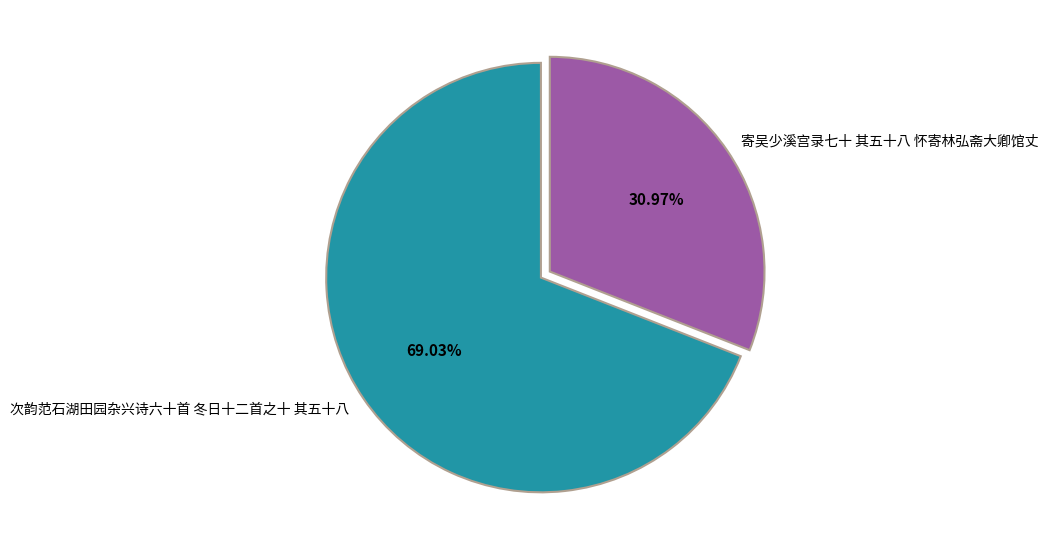

To the nearest percent, what is the difference between the 次韵范石湖田园杂兴诗六十首 冬日十二首之十 其五十八 and 寄吴少溪宫录七十 其五十八 怀寄林弘斋大卿馆丈 slice percentages?

38%